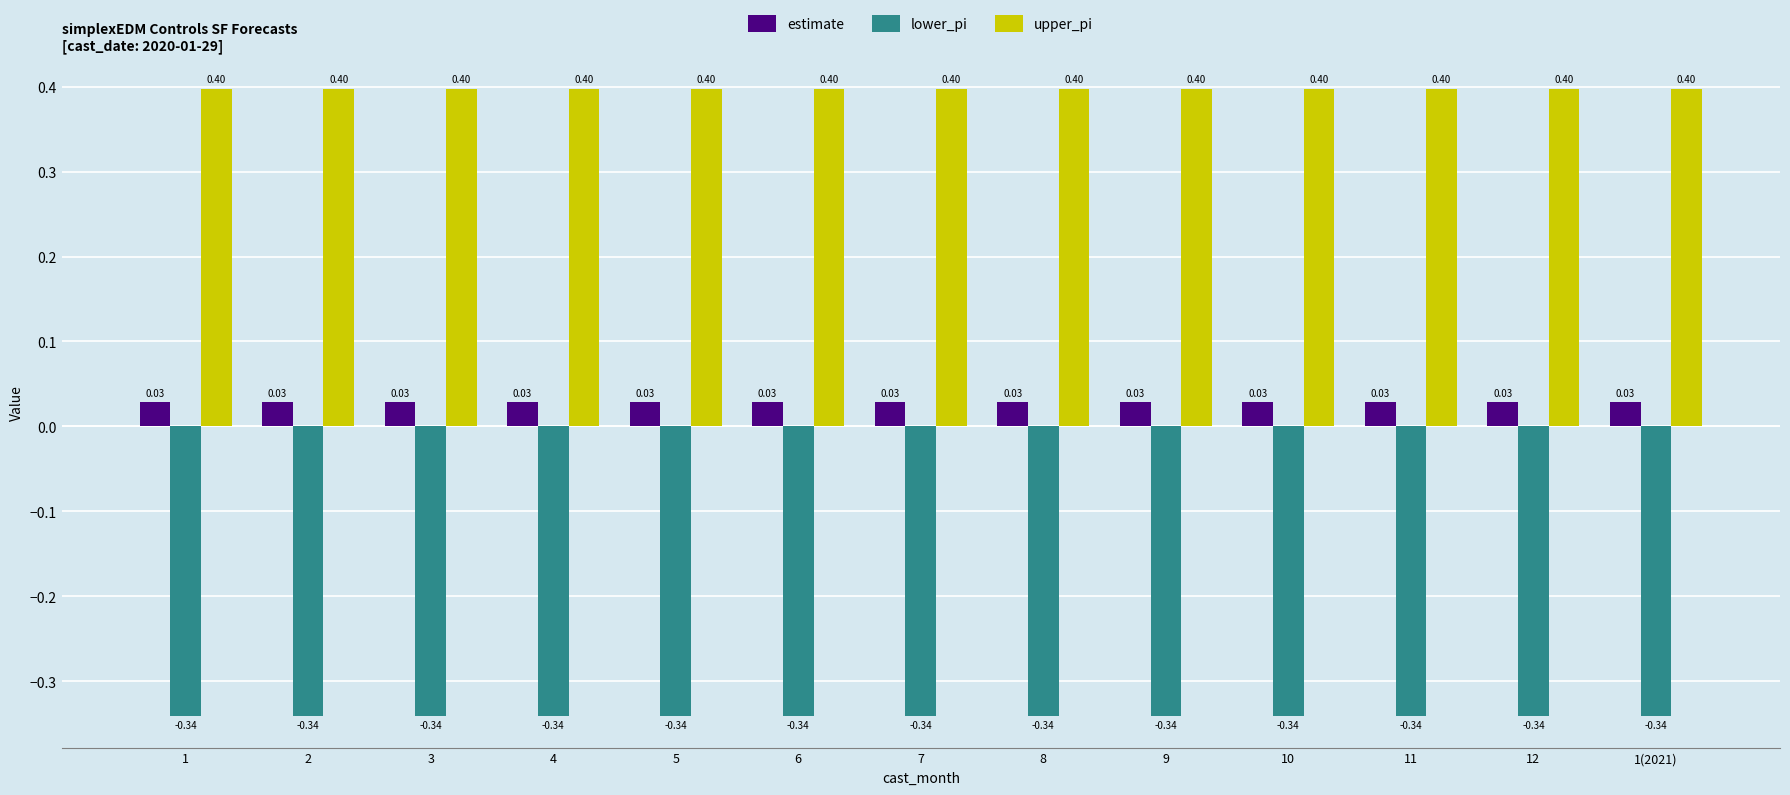

What is the total value across all series at 5?

0.1